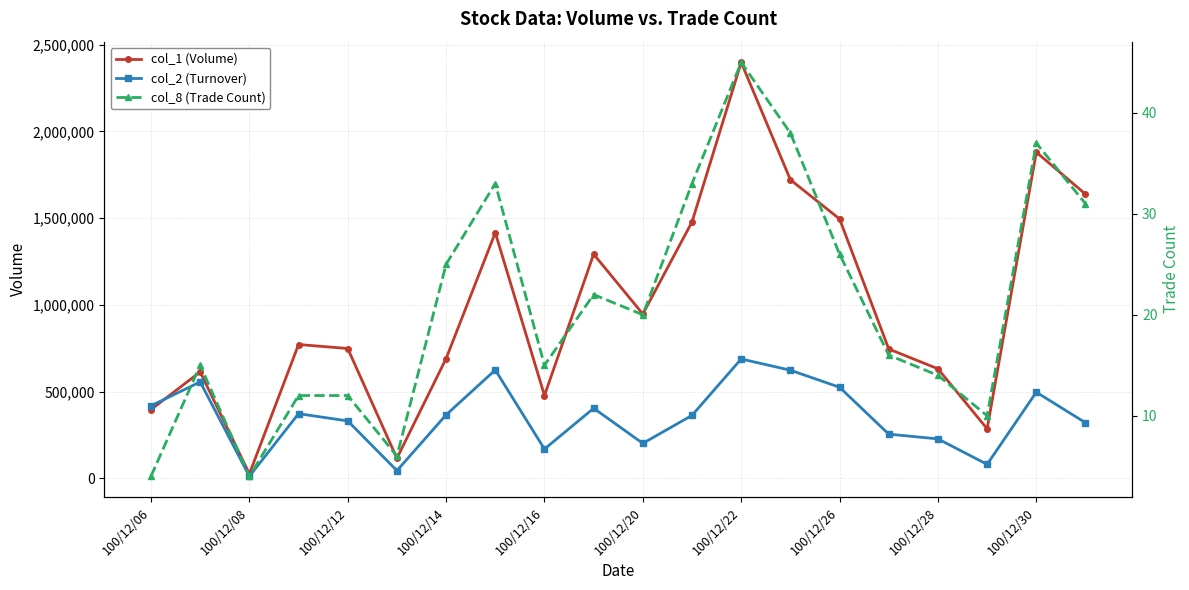

How many series are shown in this chart?

3